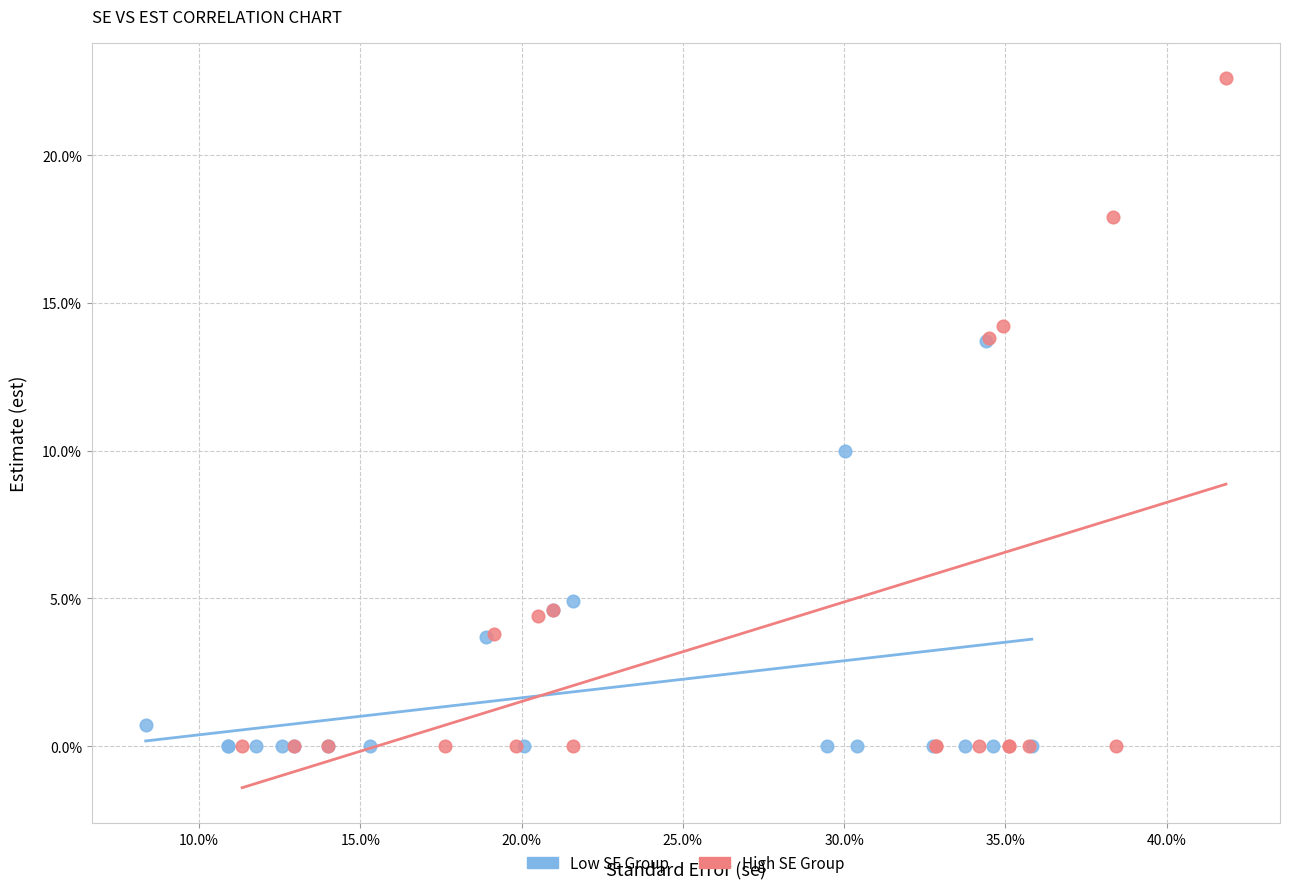

Which series has the widest spread of Y values?

High SE Group